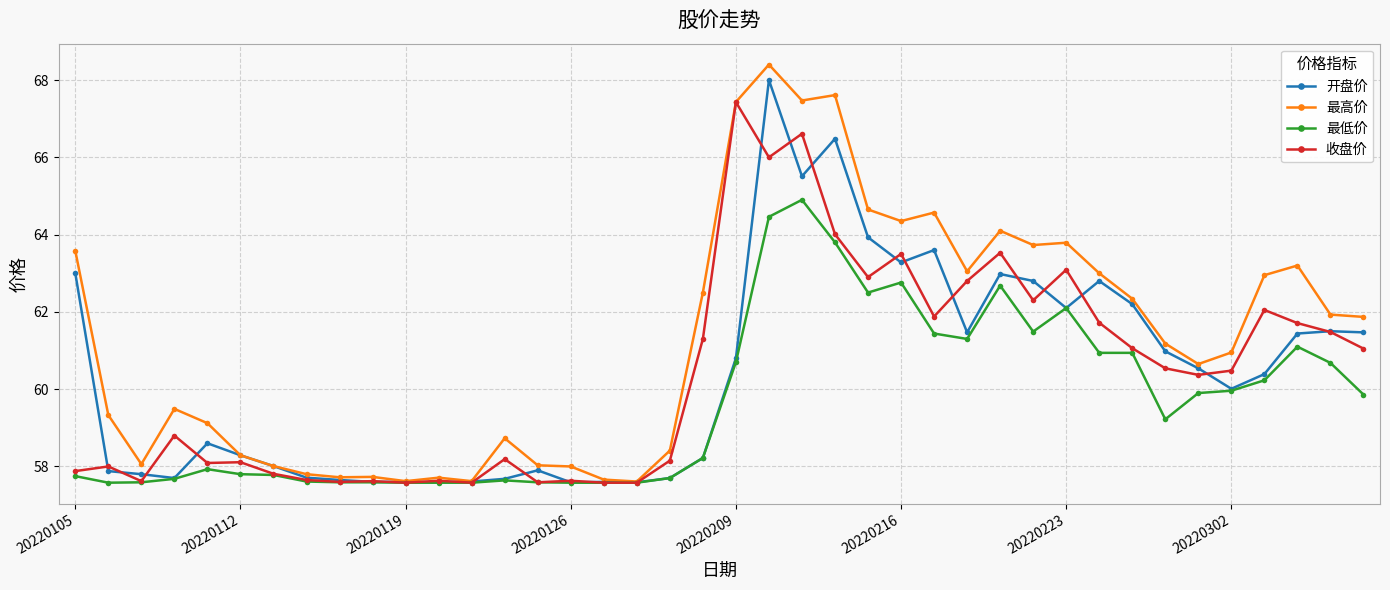

What is the difference between the maximum and minimum values in the 开盘价 series?

10.4